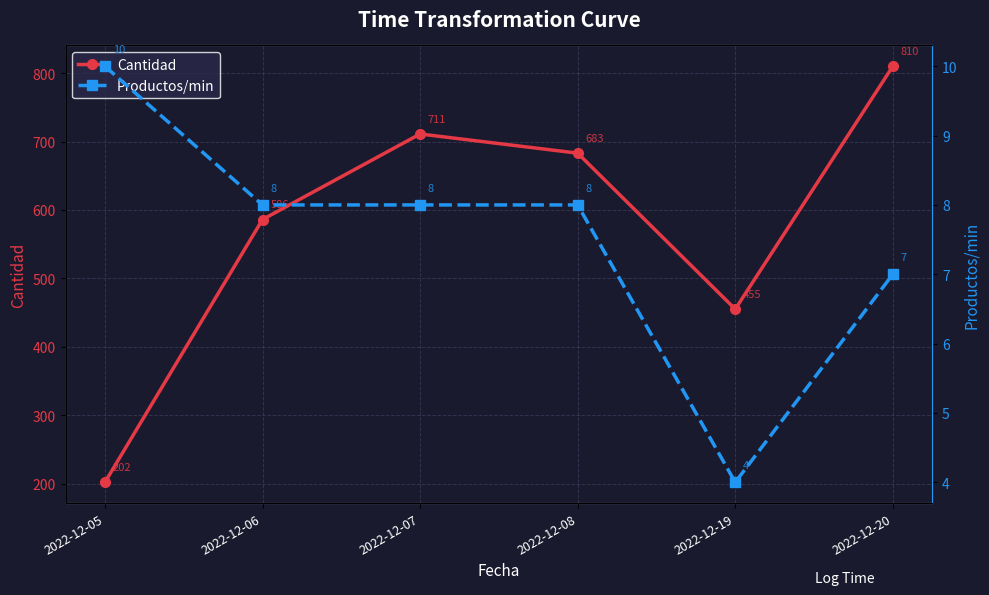

What is the value of the Productos/min point at the 1st from the left?

10